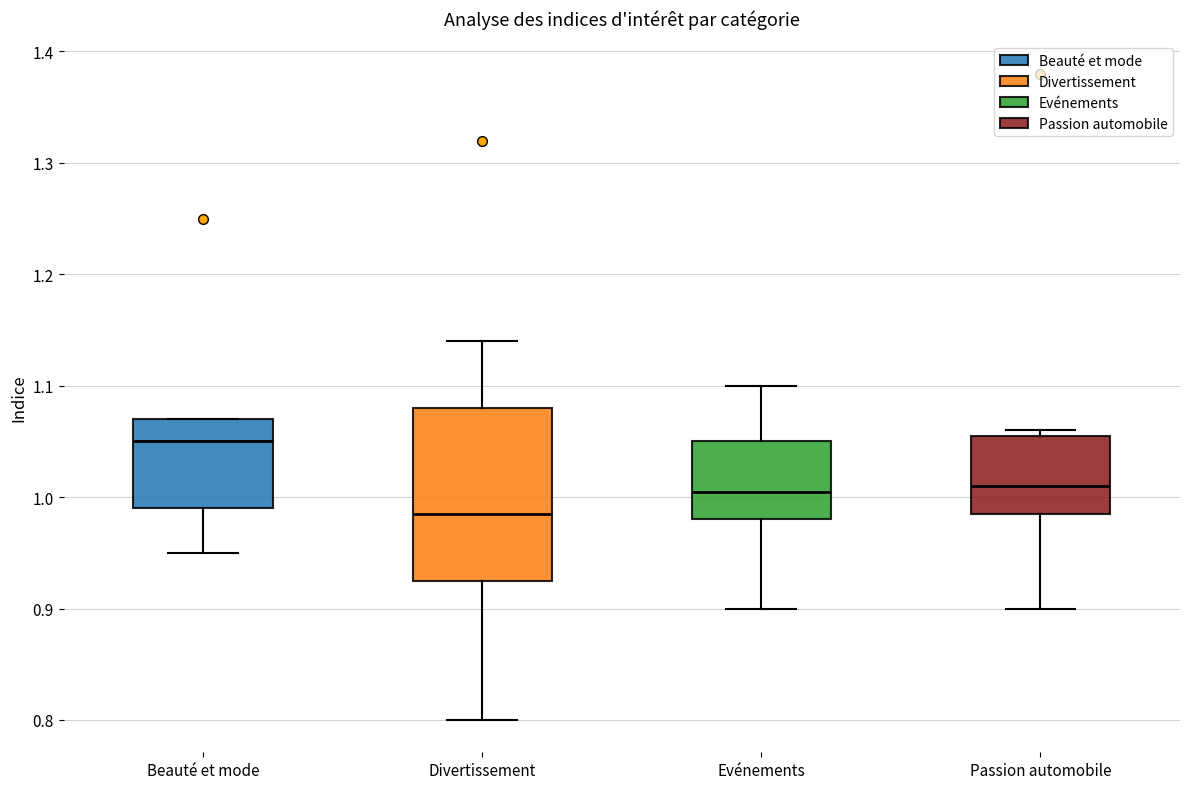

Reading left to right, read every box against the y-axis: the position of its median line, the range the box covers, and the ends of its whiskers. The values are not printed on the chart, so give them approximately, as read against the axis.

Beauté et mode: median 1.05, box 0.99 to 1.07, whiskers 0.95 to 1.07
Divertissement: median 0.99, box 0.93 to 1.08, whiskers 0.80 to 1.14
Evénements: median 1.01, box 0.98 to 1.05, whiskers 0.90 to 1.10
Passion automobile: median 1.01, box 0.99 to 1.06, whiskers 0.90 to 1.06 (just above the box's upper edge)